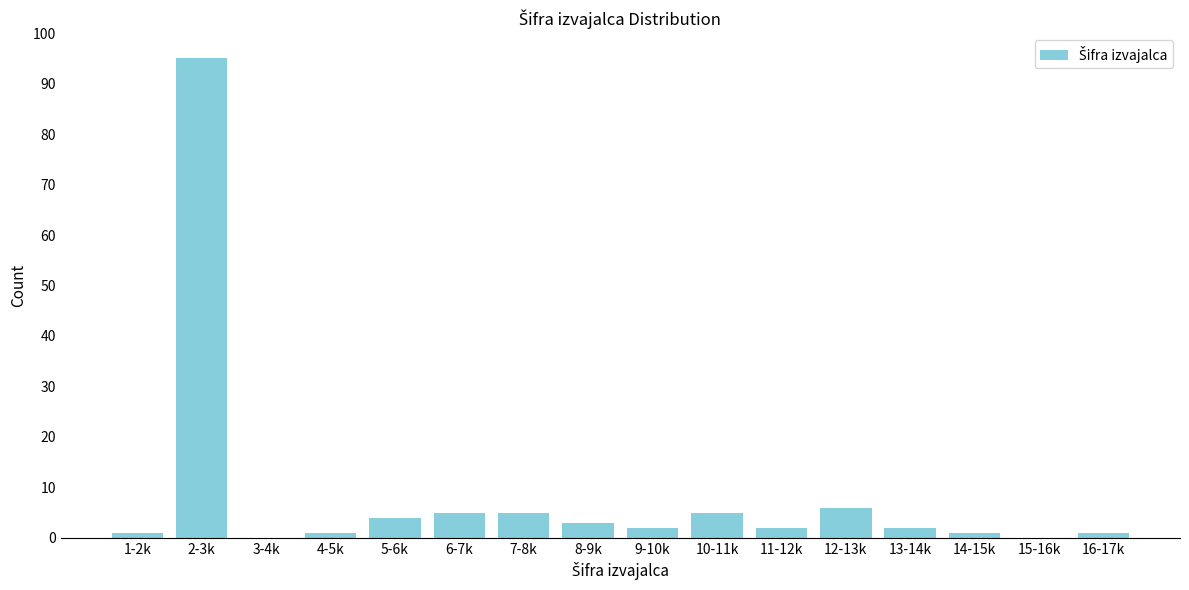

Reading left to right, transcribe all the data shown in this chart.

1-2k=1	2-3k=95	3-4k=0	4-5k=1	5-6k=4	6-7k=5	7-8k=5	8-9k=3	9-10k=2	10-11k=5	11-12k=2	12-13k=6	13-14k=2	14-15k=1	15-16k=0	16-17k=1